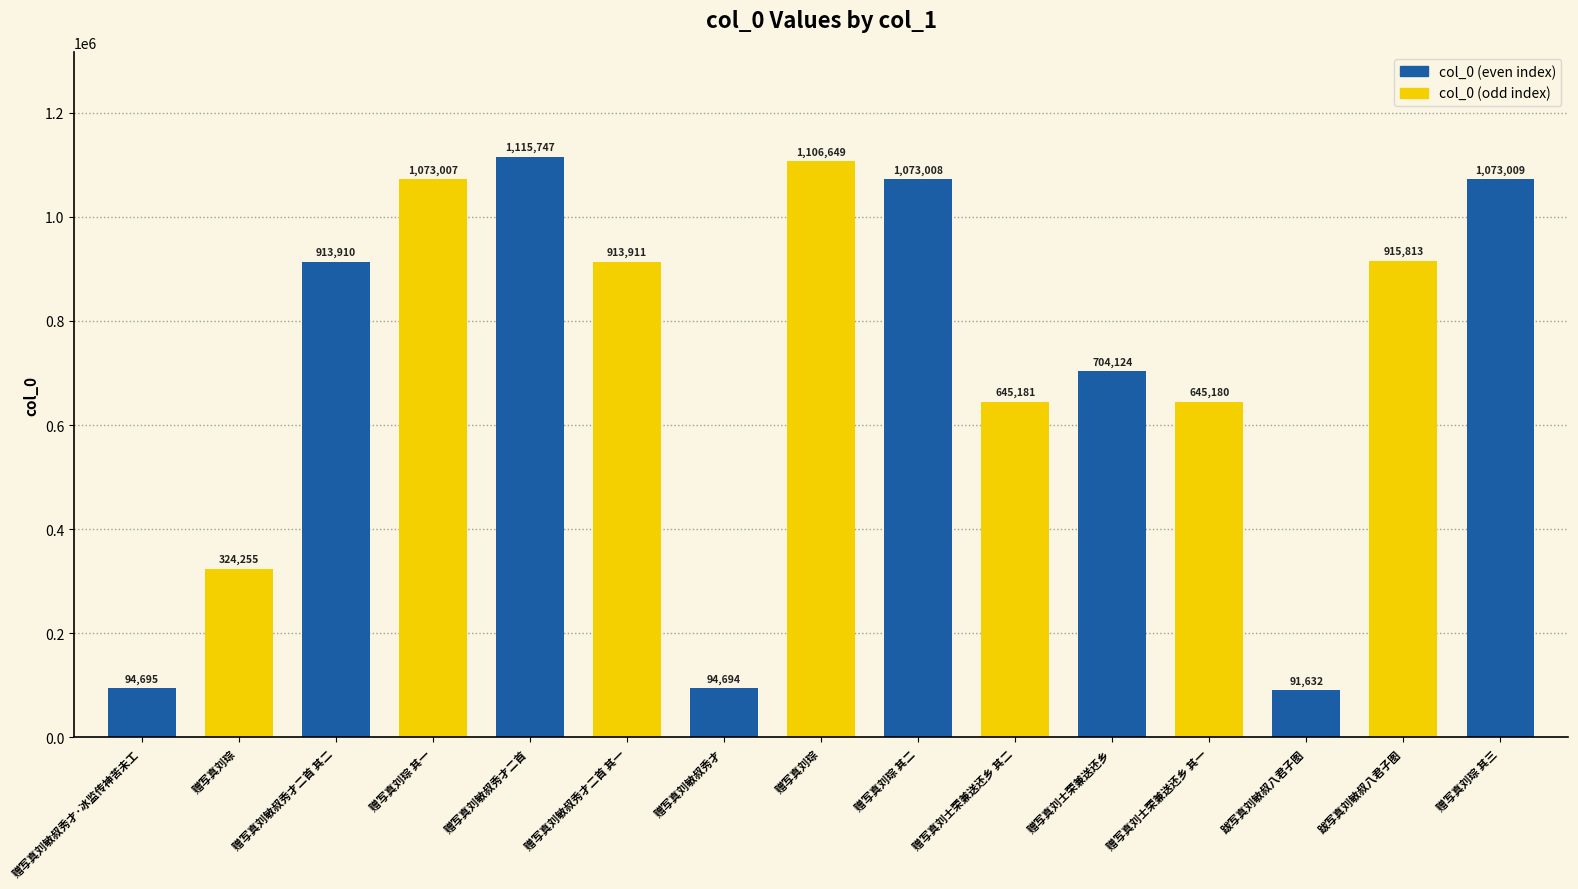

Which has a higher value, 跋写真刘敏叔八君子图 or 赠写真刘敏叔秀才二首 其二?

赠写真刘敏叔秀才二首 其二